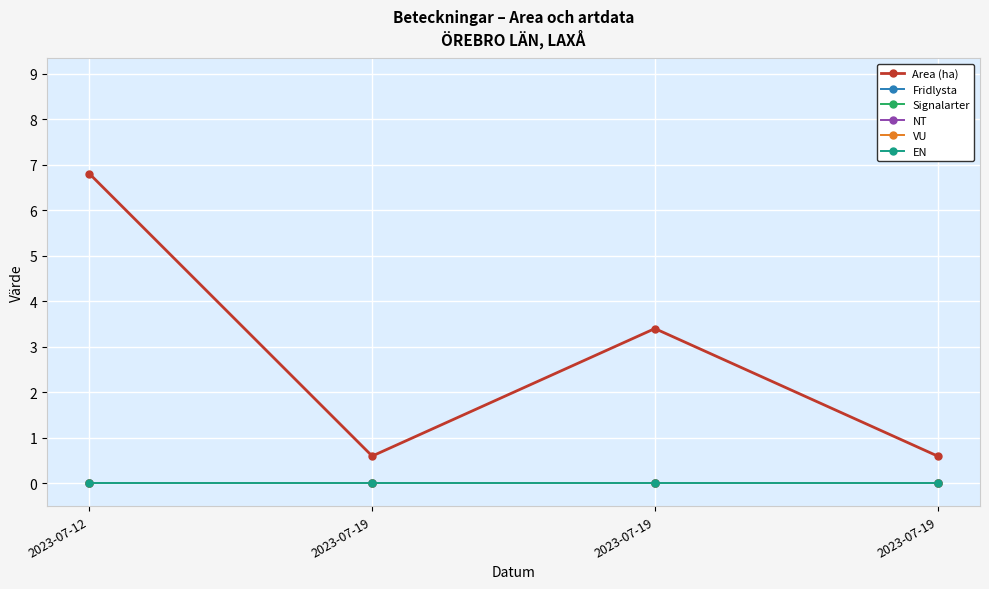

True or false: Area (ha) and Fridlysta cross at least once.

False